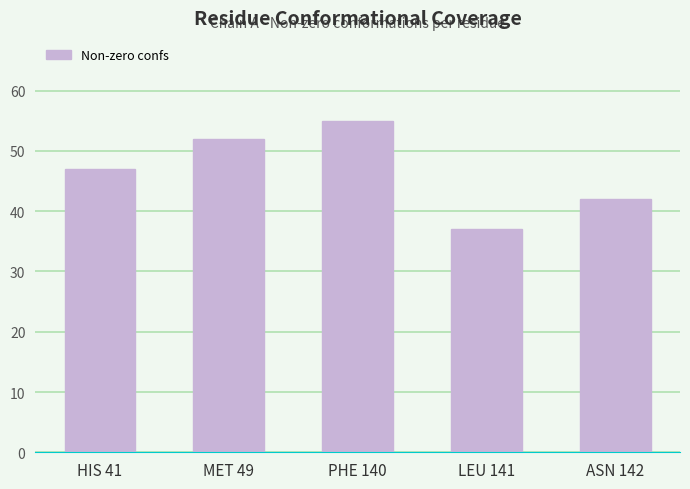

What is the value of the 1st bar from the left?

47